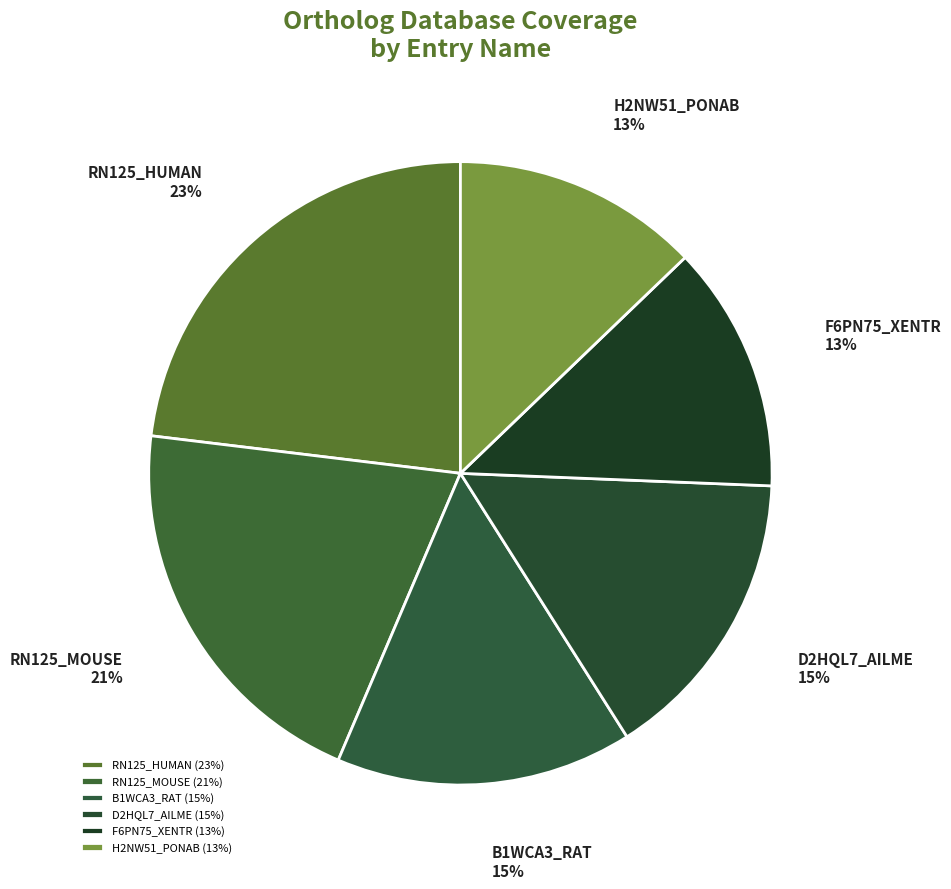

Is there any slice that represents more than half of the pie?

No